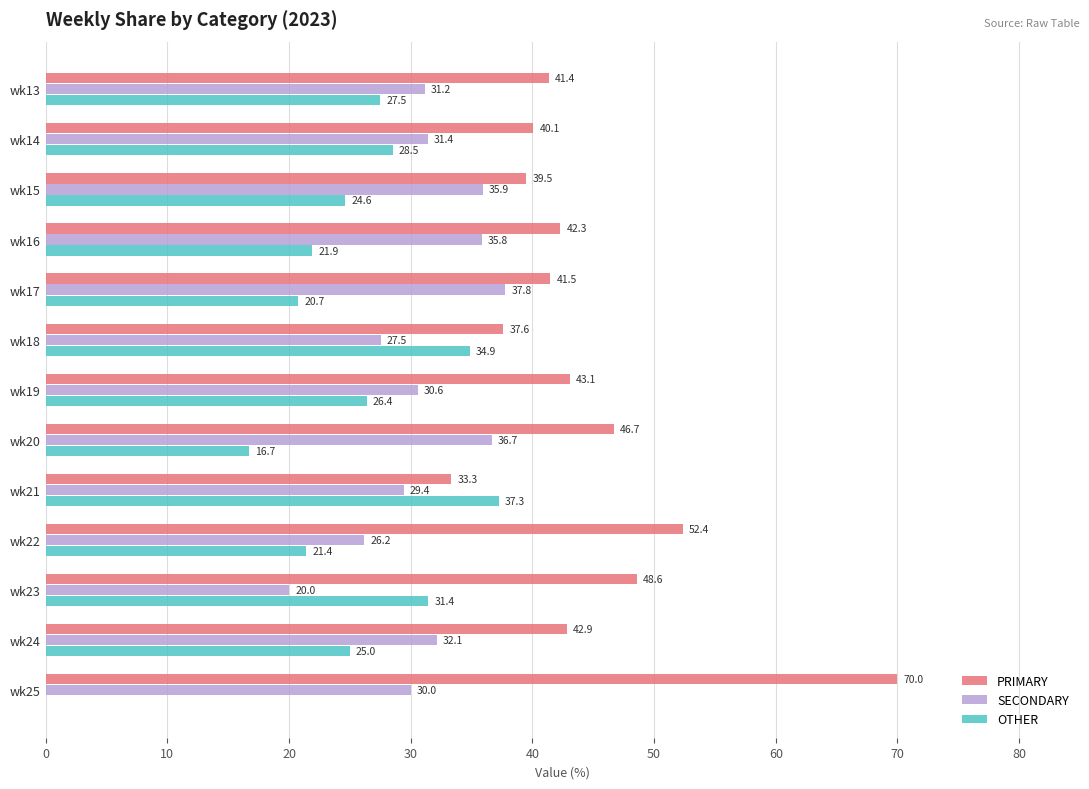

True or false: OTHER has a value of 31.4 at wk23.

True